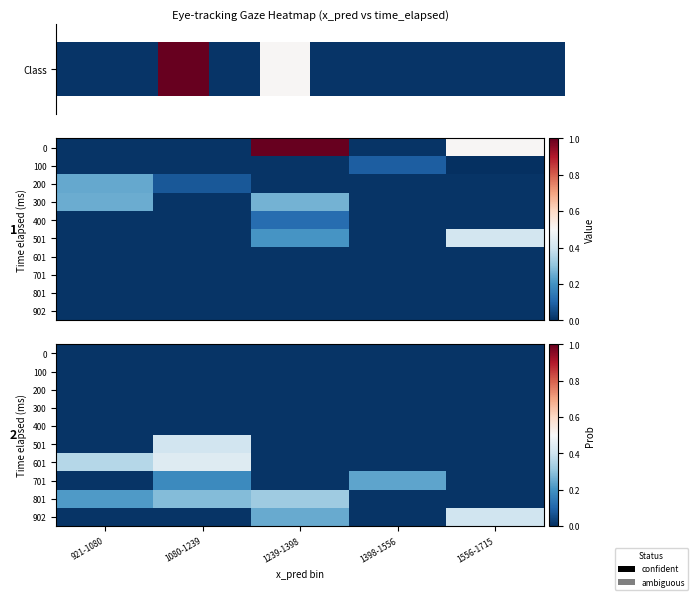

What is the approximate value of 601 at 921-1080?

0.4